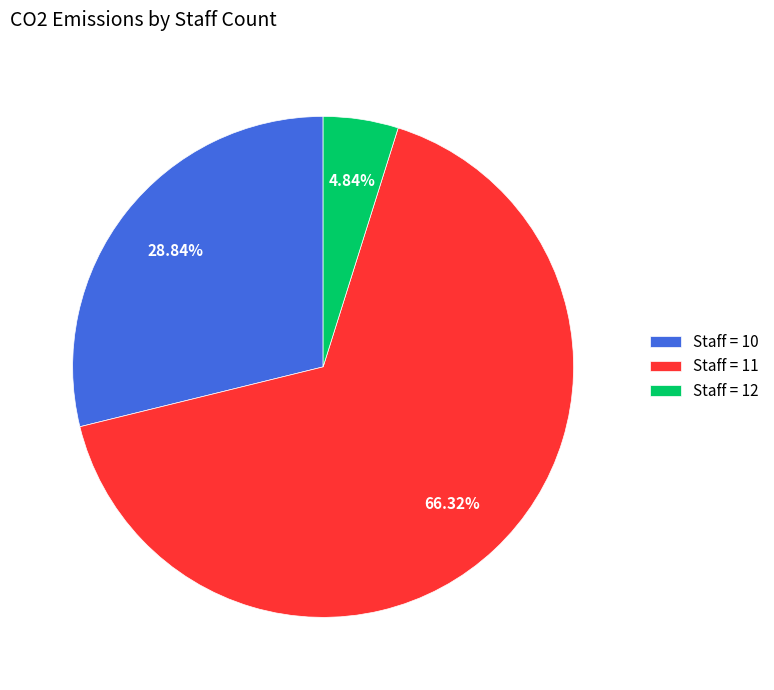

Rank the categories by value from highest to lowest.

Staff = 11, Staff = 10, Staff = 12